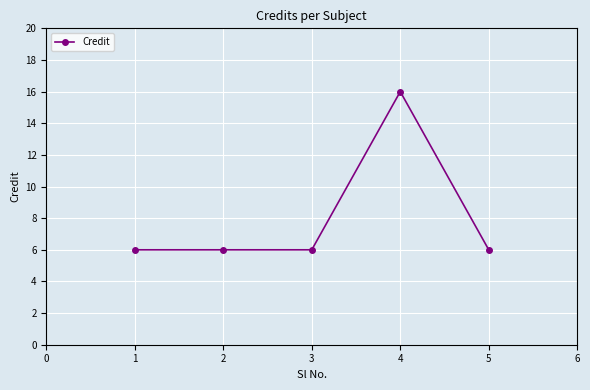

How many lines are shown in the chart?

1